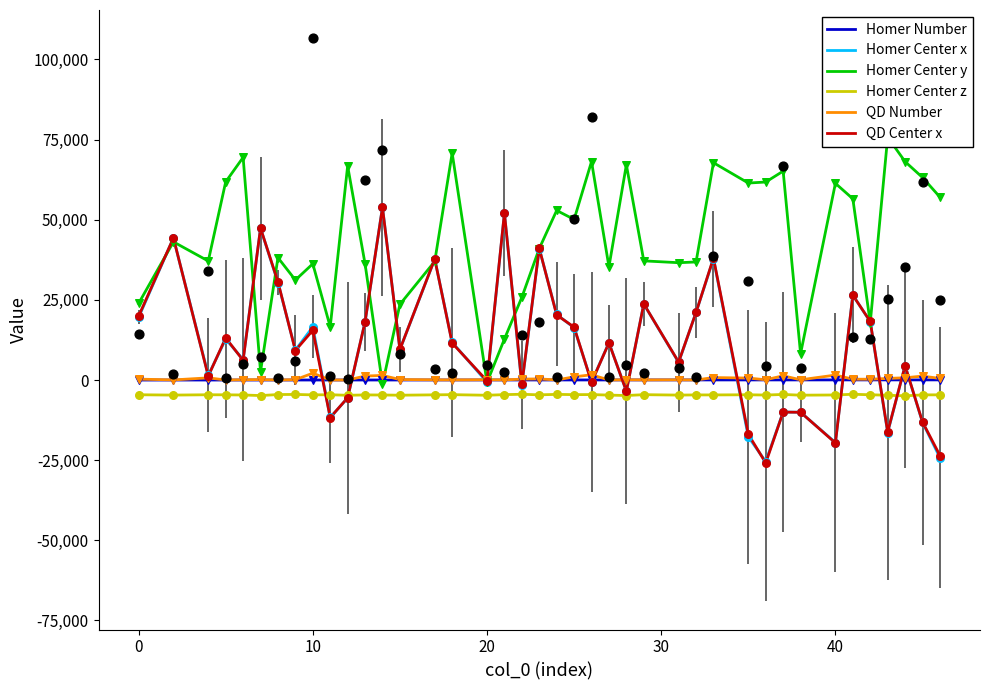

What is the lowest value of the QD Center x series?

-25857.1